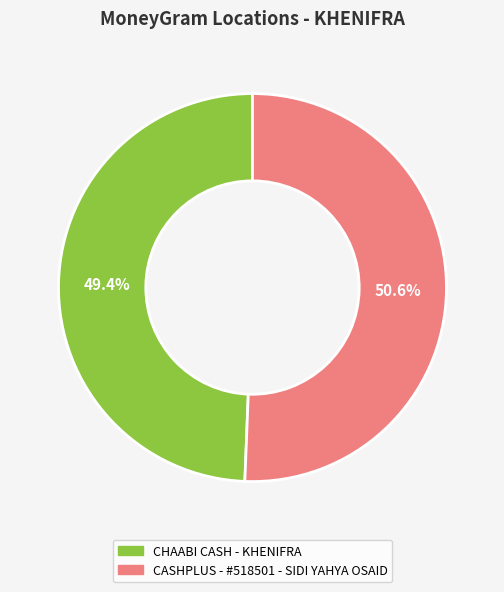

The CHAABI CASH - KHENIFRA slice represents 49% of the pie. True or false?

True